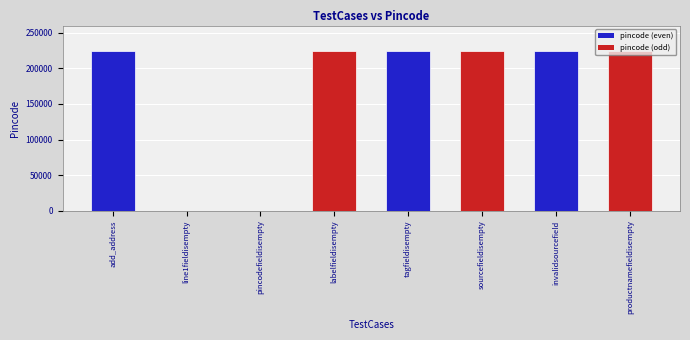

Approximately how many times larger is the value at add_address compared to tagfieldisempty?

1.0